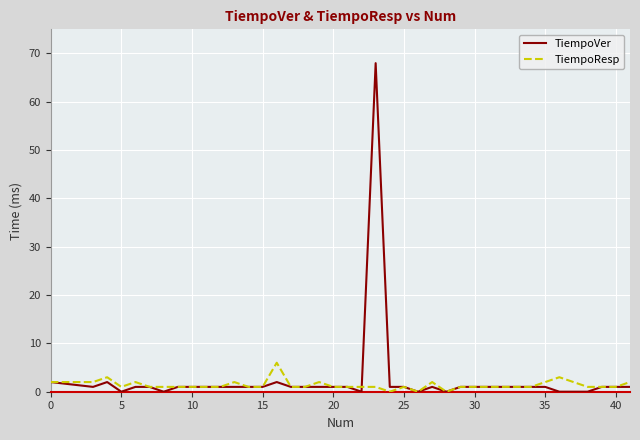

Rank the series by their maximum value, from highest to lowest.

TiempoVer, TiempoResp